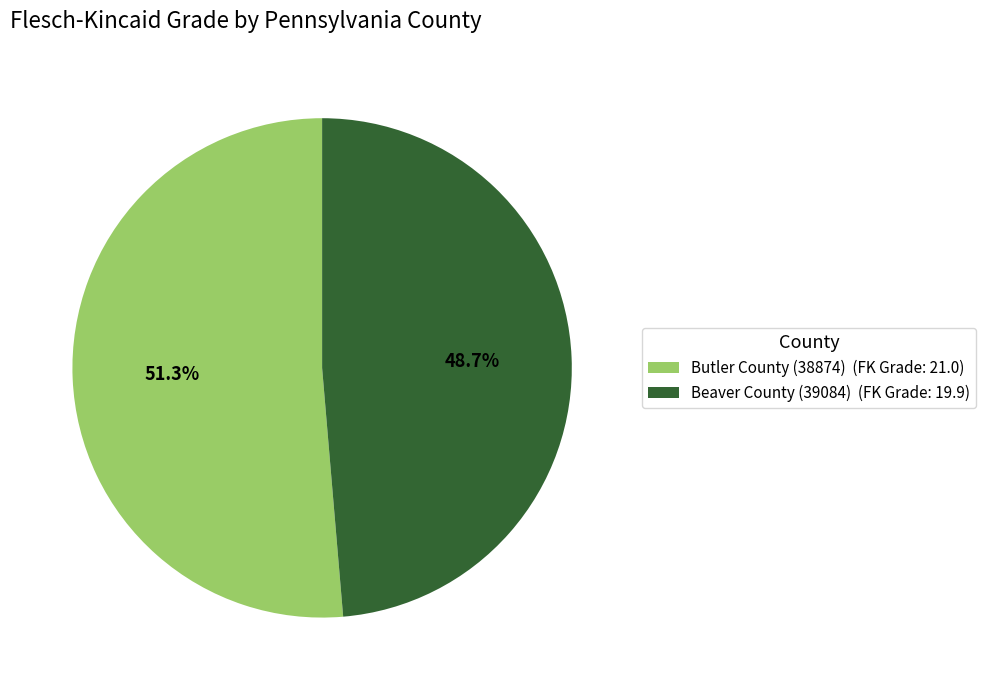

True or false: Beaver County (39084) accounts for 49% of the total.

True